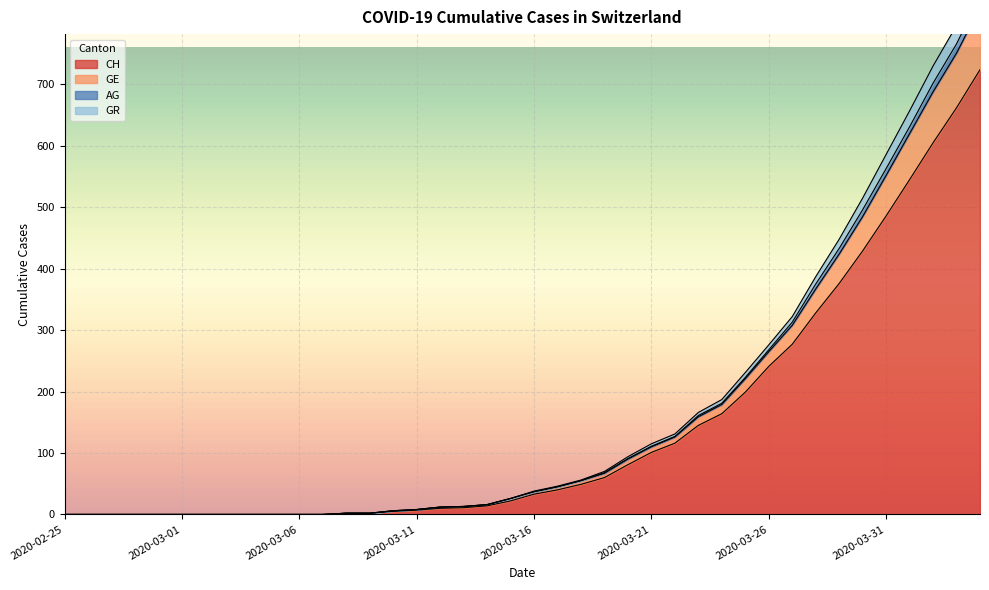

What is the sum of all CH values?

5734